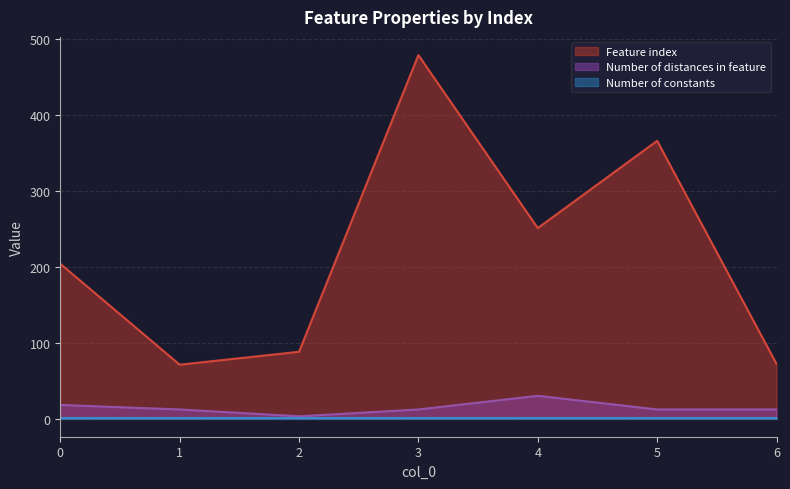

True or false: Feature index and Number of distances in feature cross at least once.

False